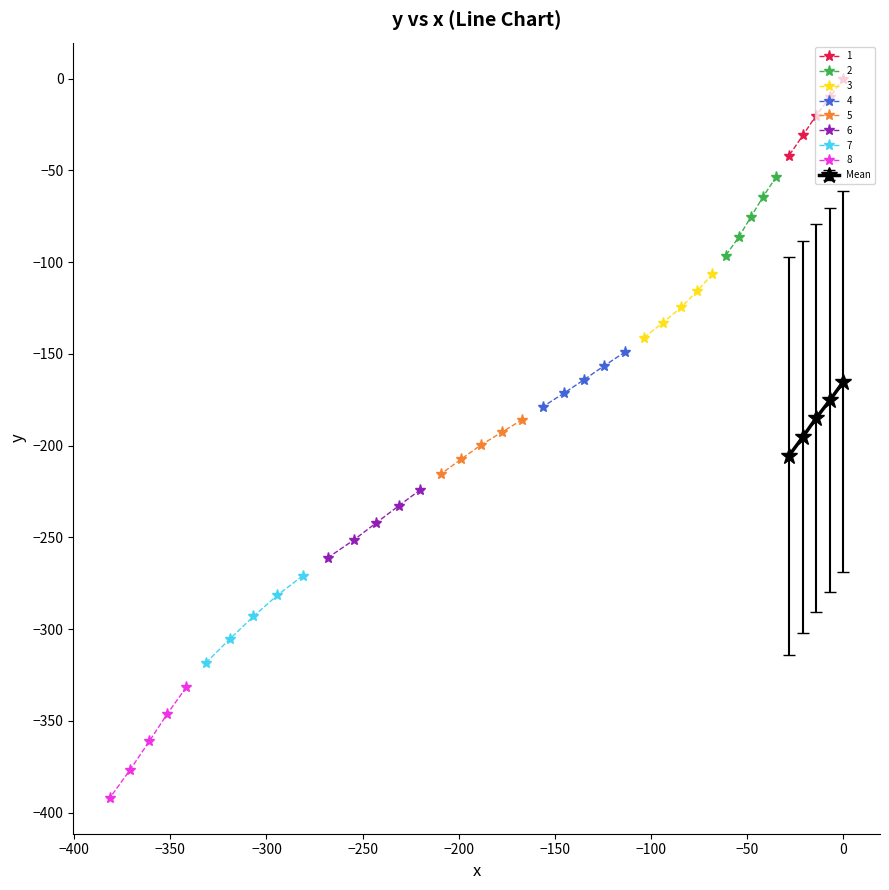

What is the value of the 1 point at the 4th from the left?

-9.9